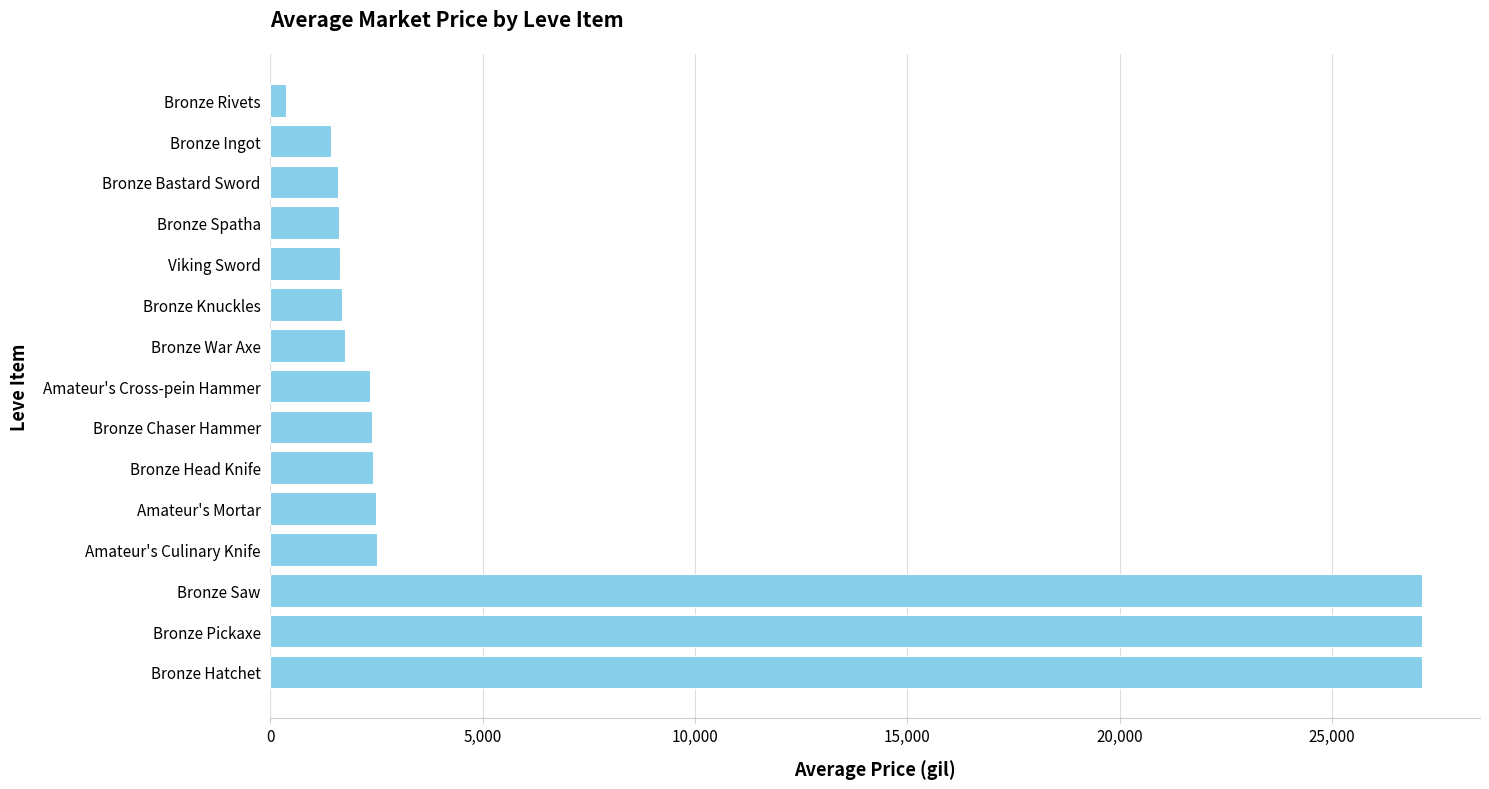

Read the value at Amateur's Cross-pein Hammer.

2342.0